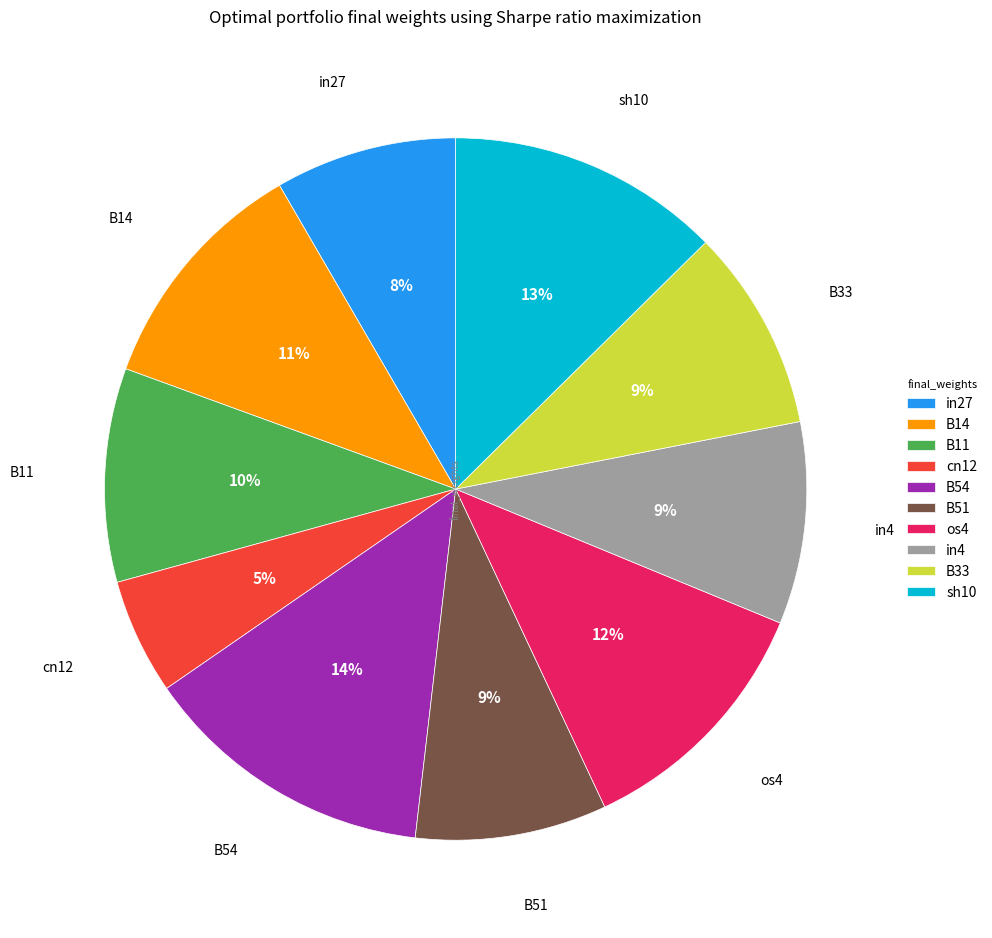

To the nearest percent, what is the difference between the B51 and os4 slice percentages?

3%